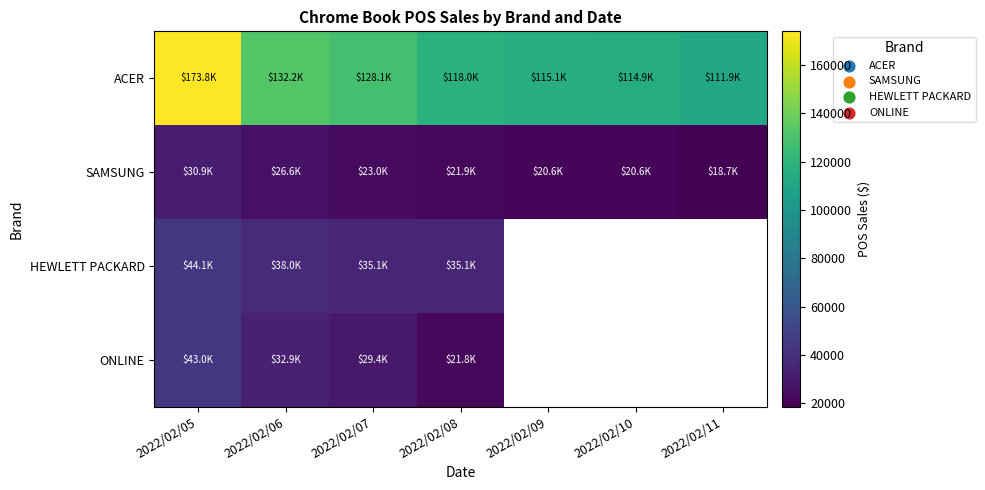

How many series are shown in this chart?

4